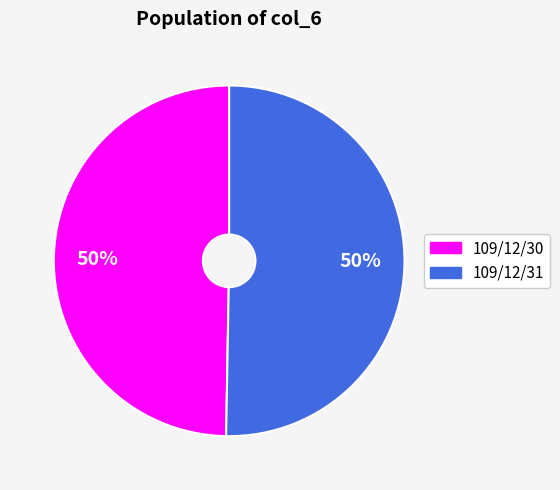

To the nearest percent, what is the average slice percentage?

50%